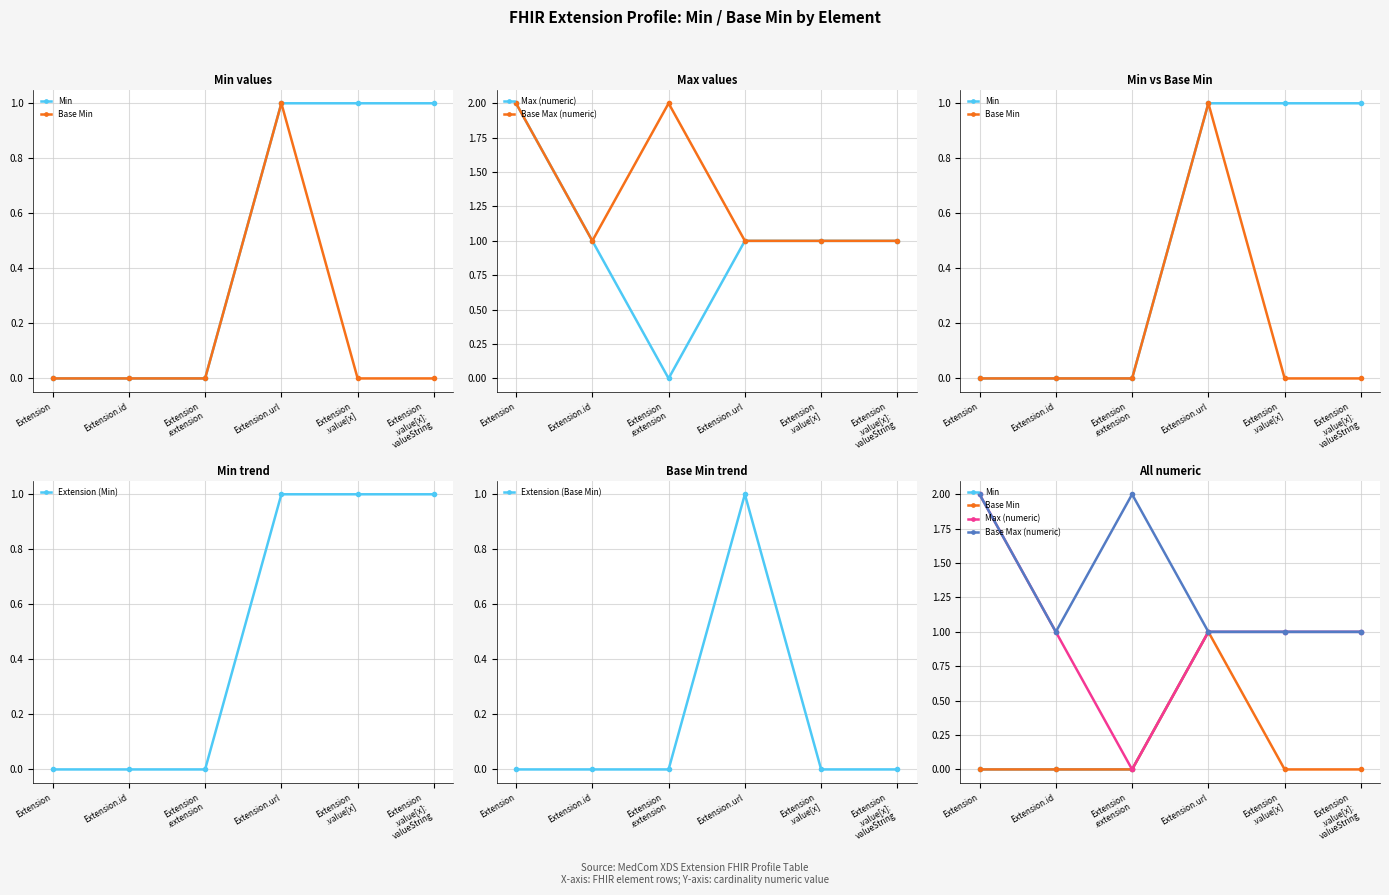

What is the maximum value shown in the chart?

2